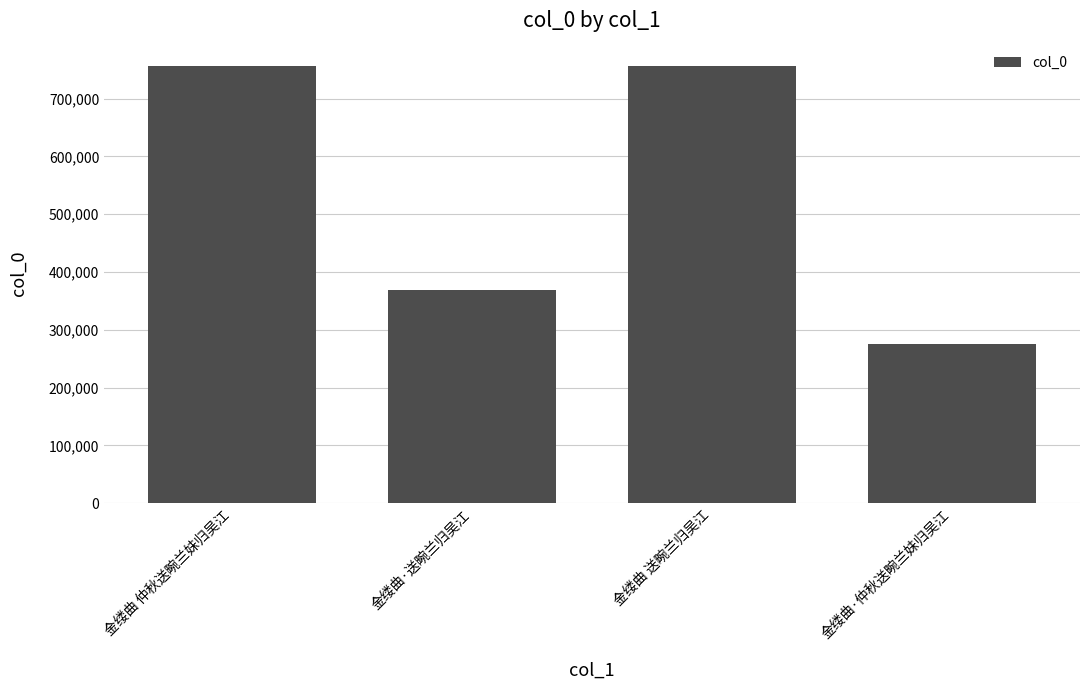

What is the label of the 1st bar from the right?

金缕曲·仲秋送畹兰妹归吴江